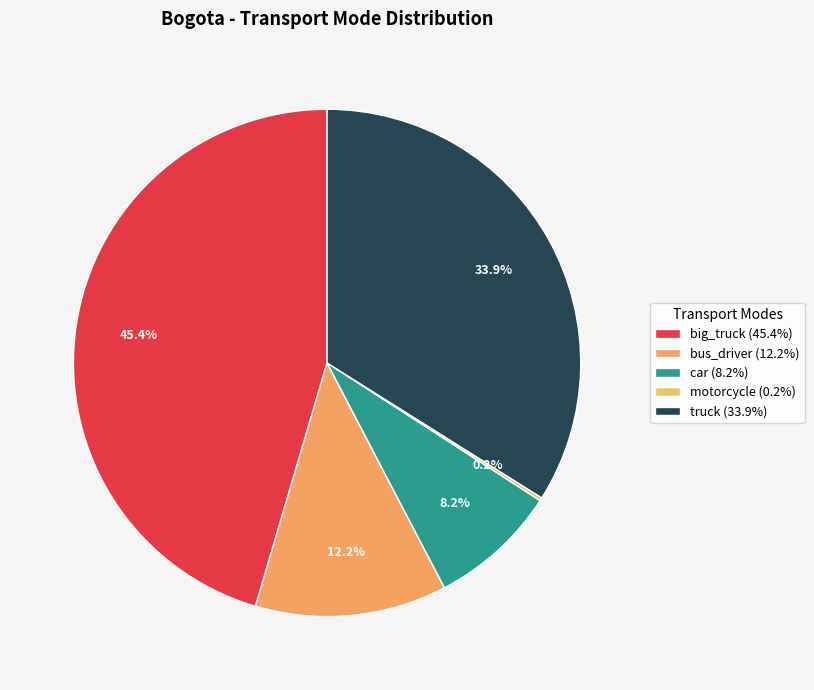

What is the ratio of the value at truck to the value at car?

4.1